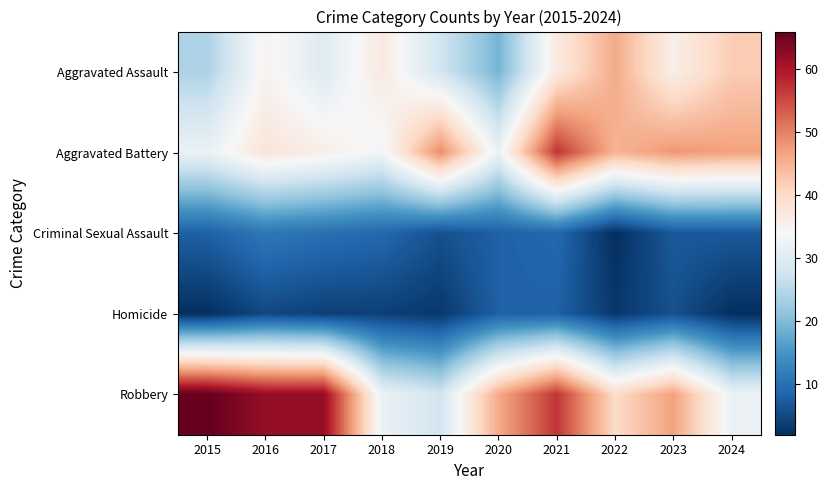

At 2020, list the series in order from smallest to largest.

Criminal Sexual Assault, Homicide, Aggravated Assault, Aggravated Battery, Robbery